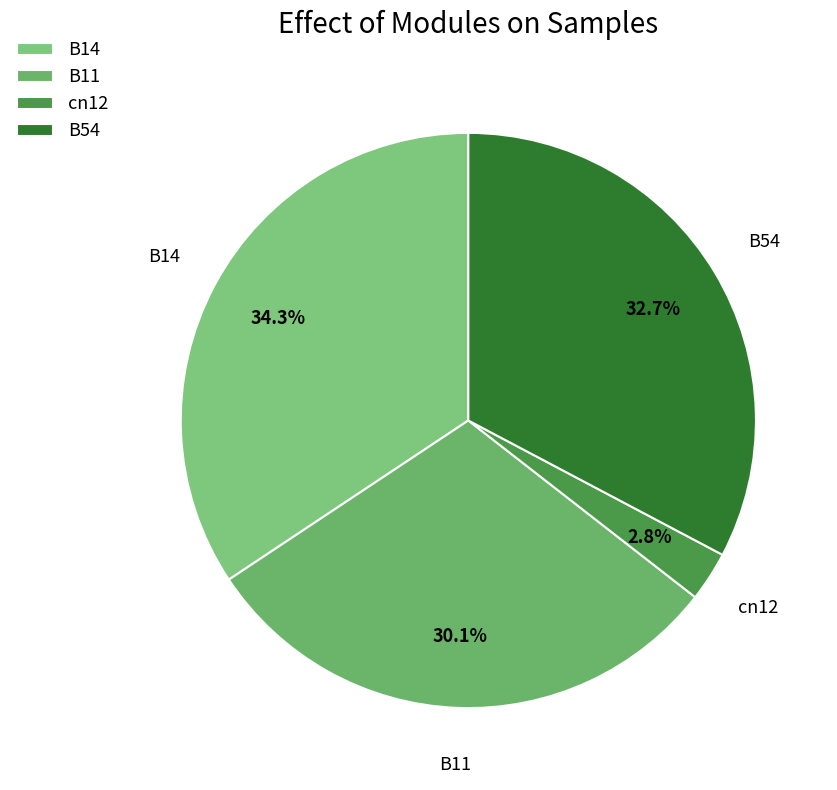

Does cn12 represent more than half of the total?

No